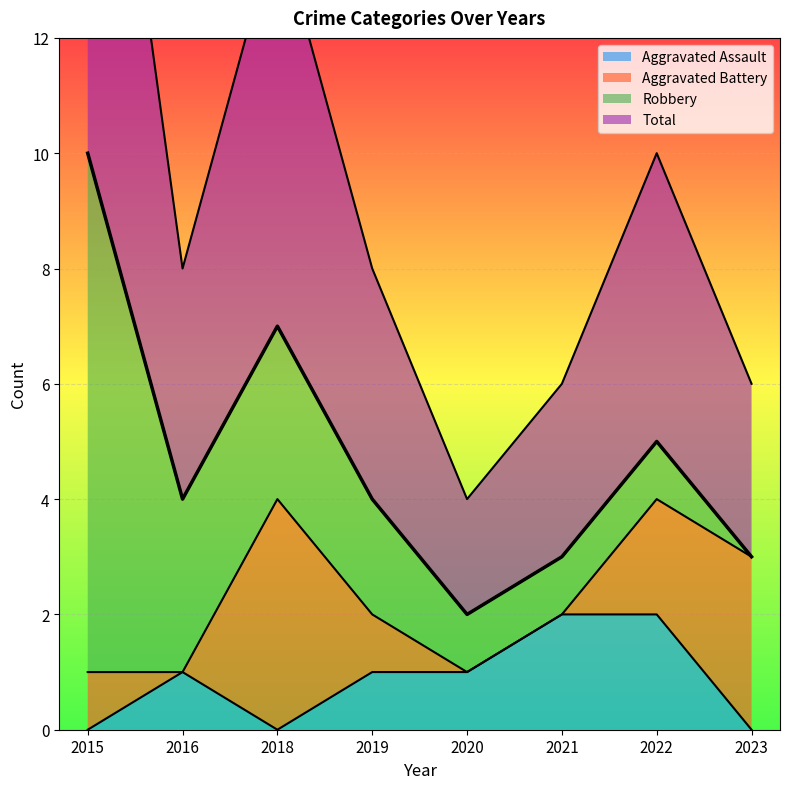

The value of Aggravated Assault at 2015 is -1. True or false?

False